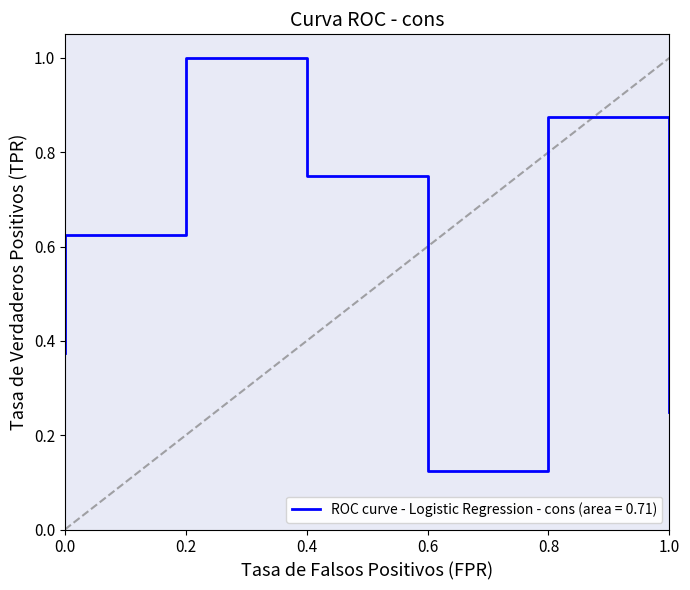

How many data points does each series have?

8